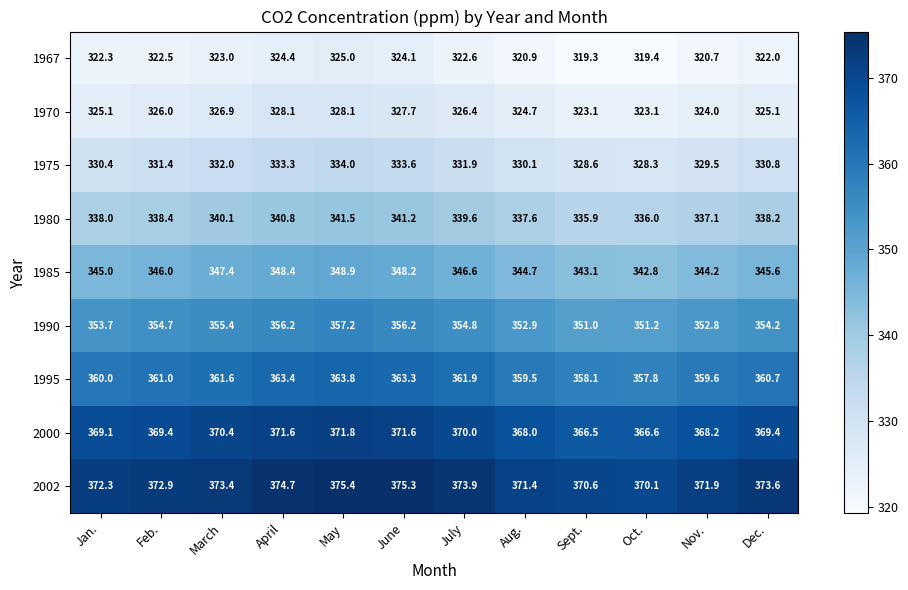

The value of 1990 at Sept. is 471.8. True or false?

False